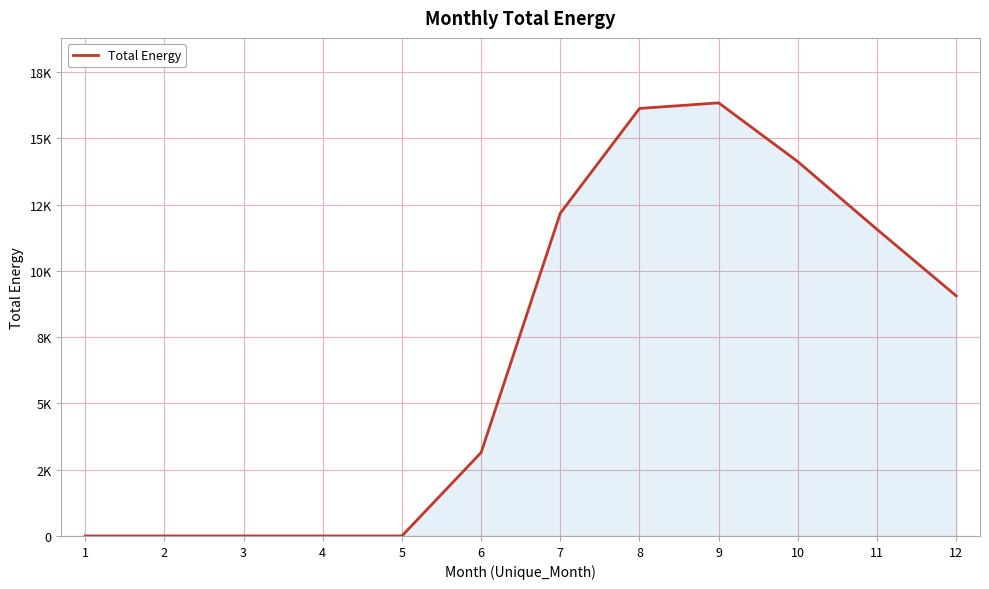

What is the maximum value shown in the chart?

16336.4